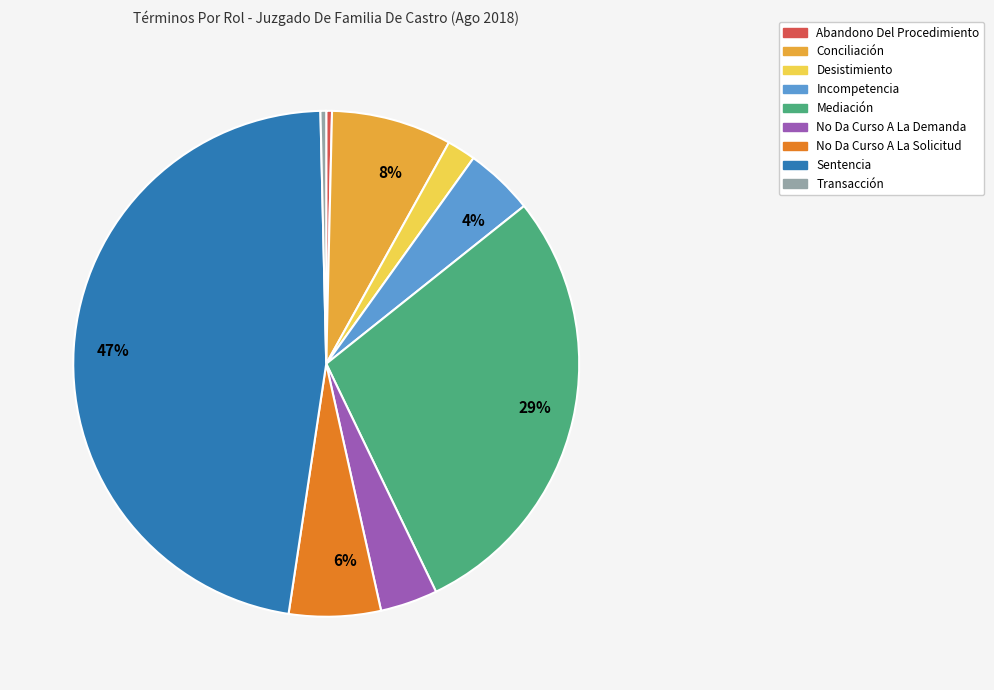

To the nearest percent, what is the average slice percentage?

11%